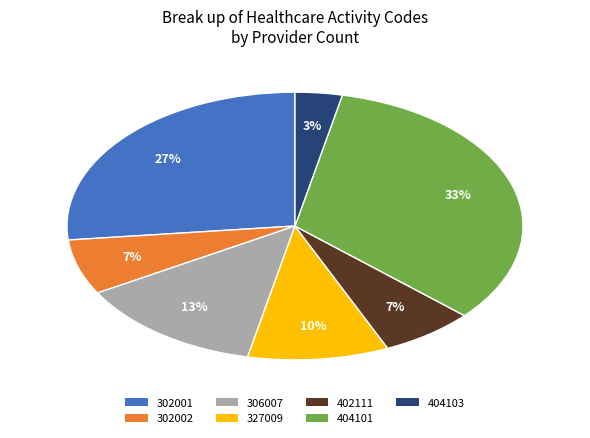

Is 404103 the majority of the pie?

No